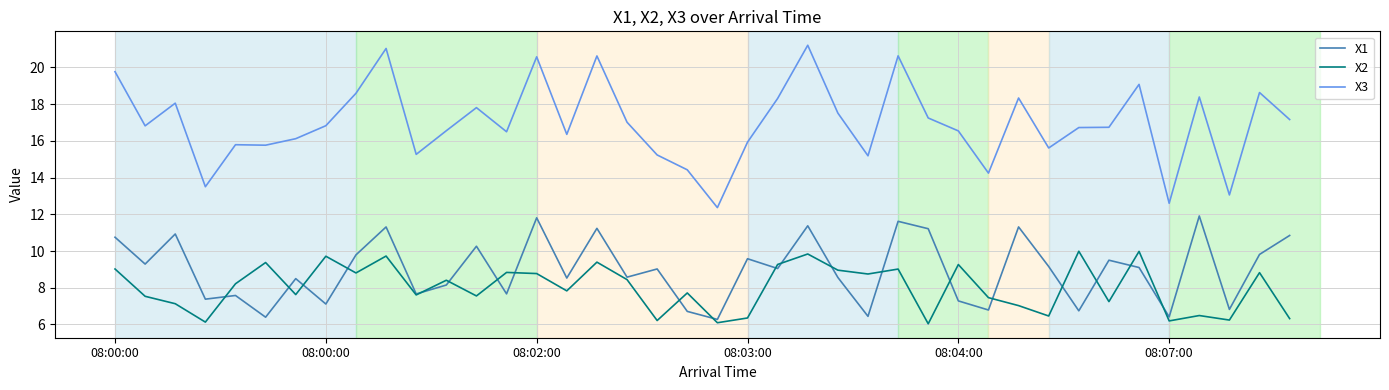

Which series has the widest spread of values?

X3